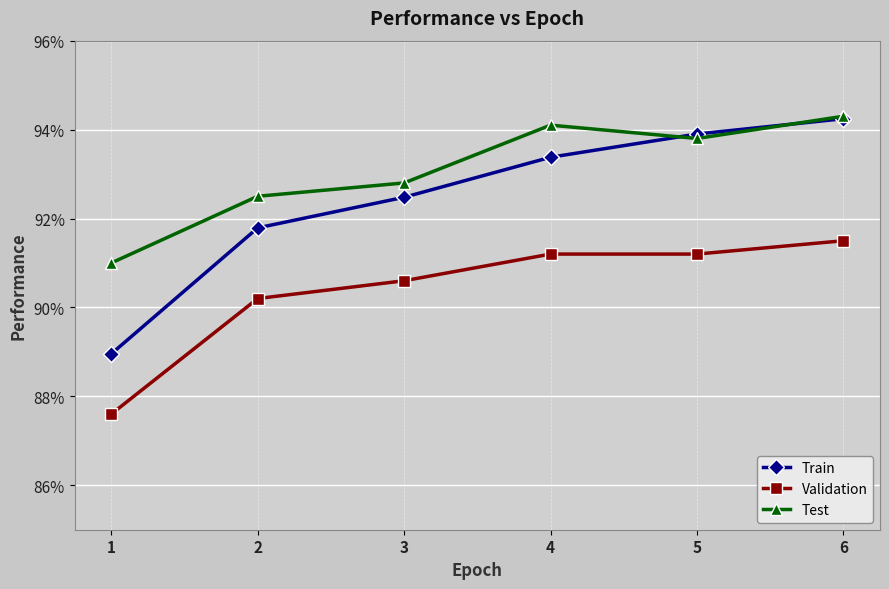

What are all the series names shown in the legend?

Train, Validation, Test